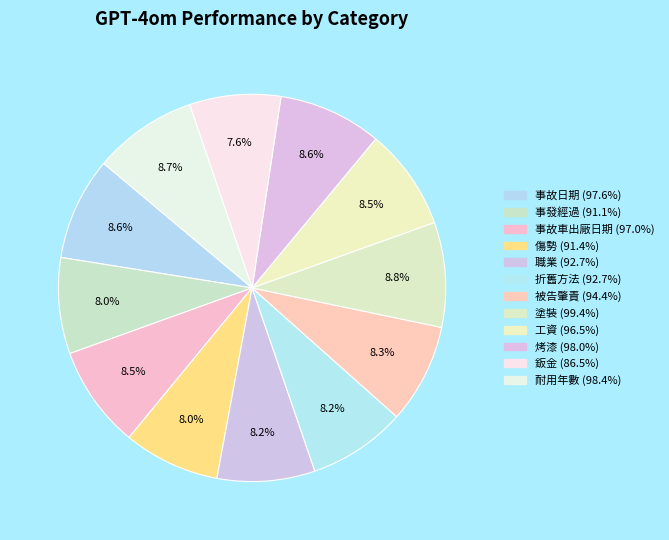

Count the number of slices in the pie.

12